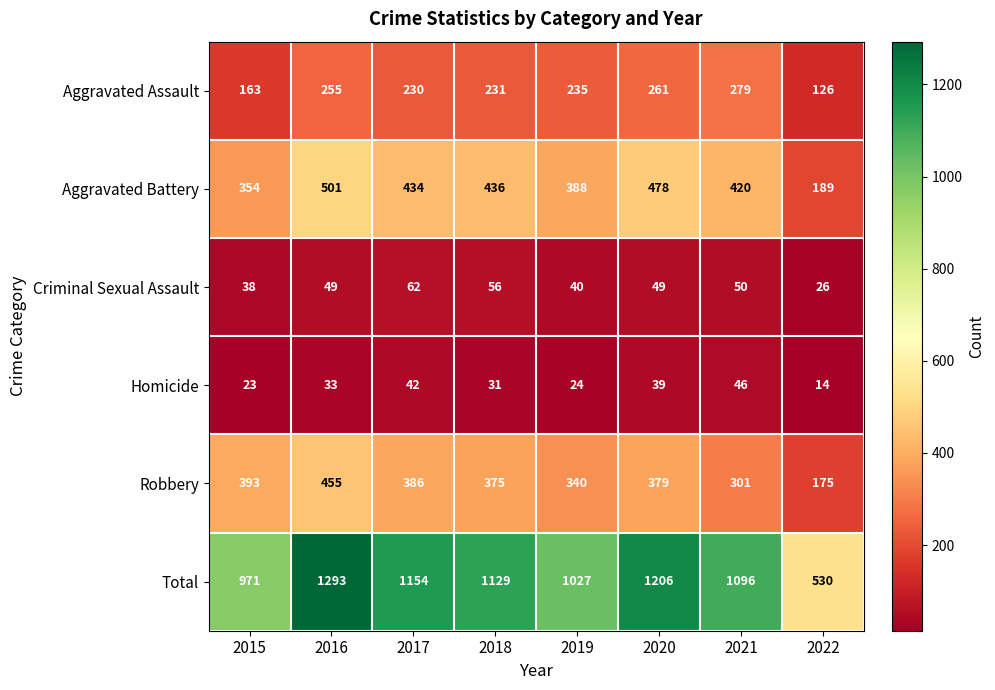

What is the difference between the Homicide values at 2020 and 2015?

16